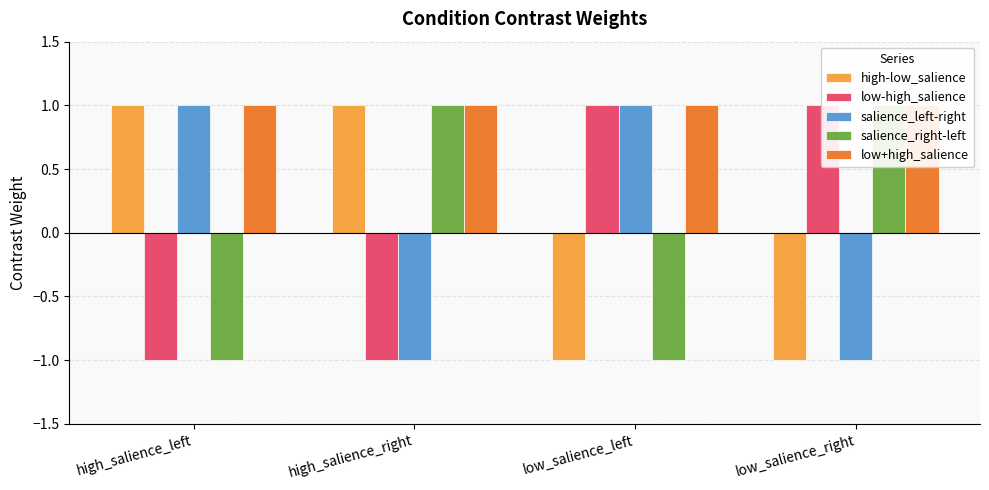

List the labels in order of salience_left-right value, largest first.

high_salience_left, low_salience_left, high_salience_right, low_salience_right